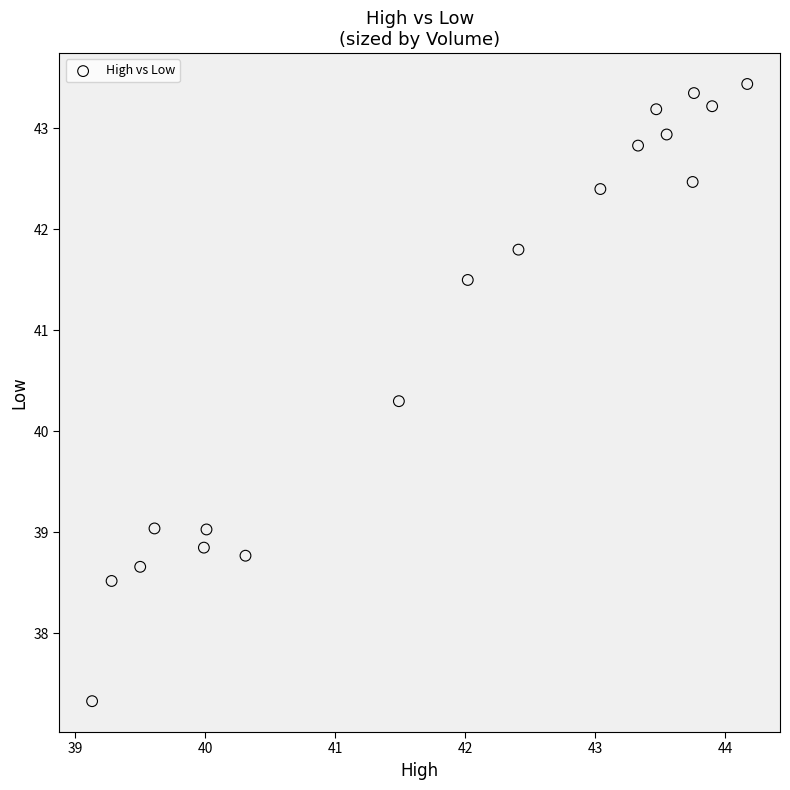

What Y value in the scatter plot is closest to 40?

40.3